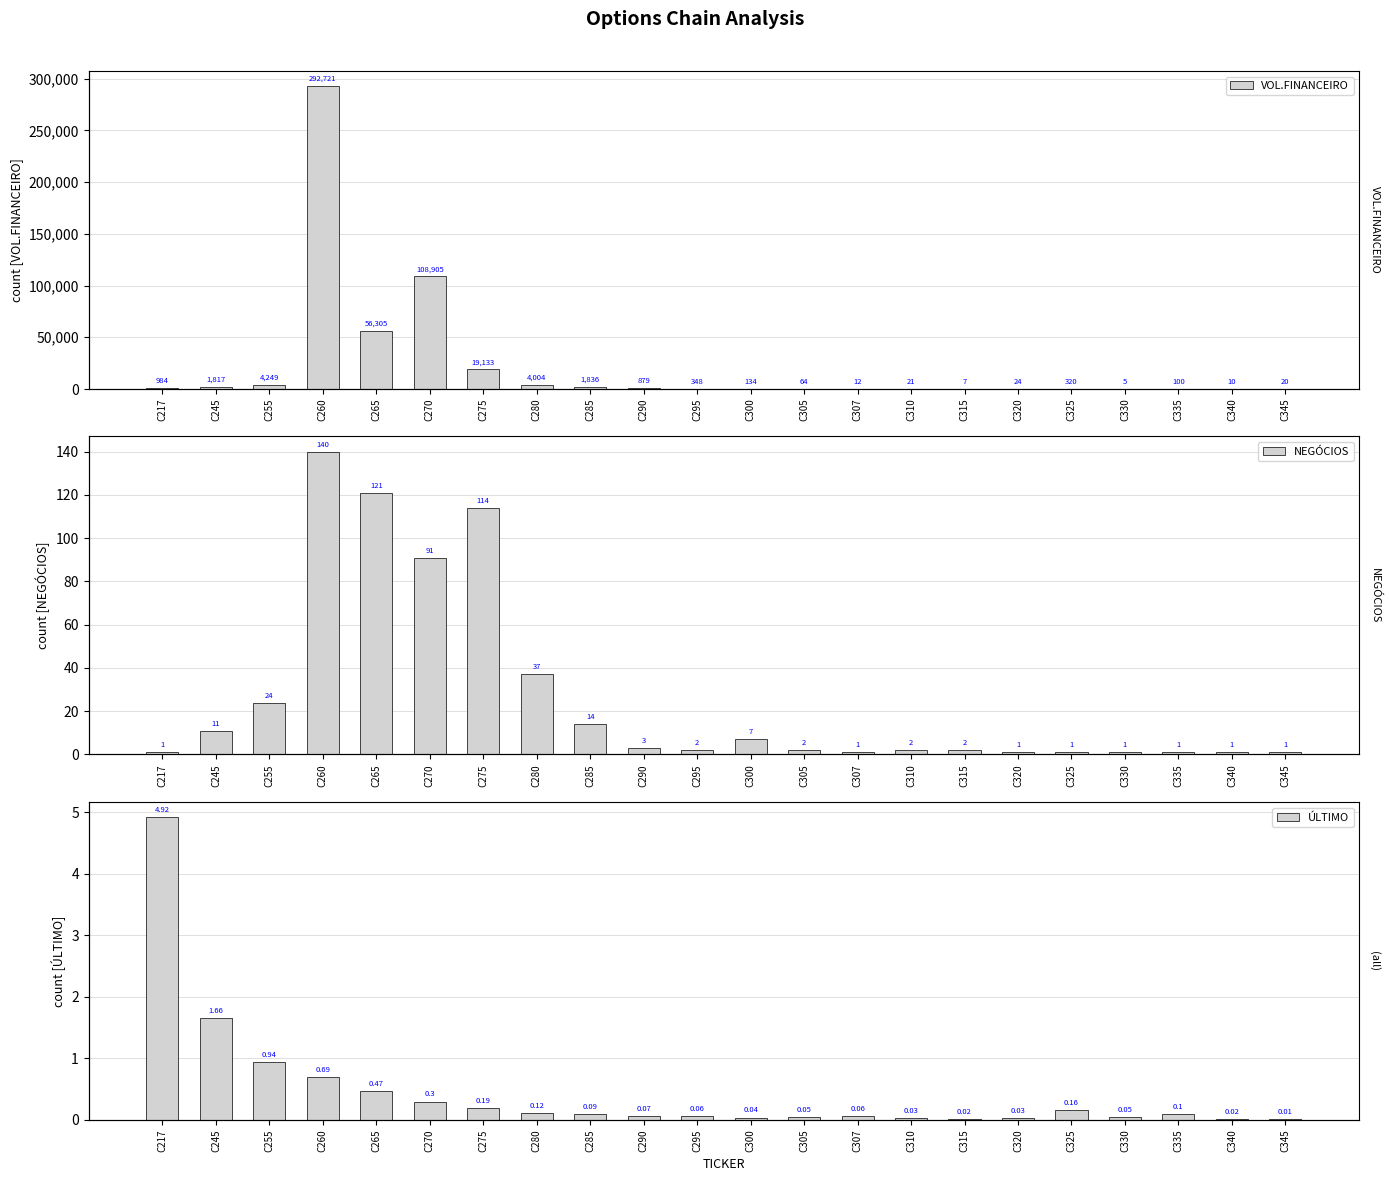

Which has a higher value, C310 or C245?

C245